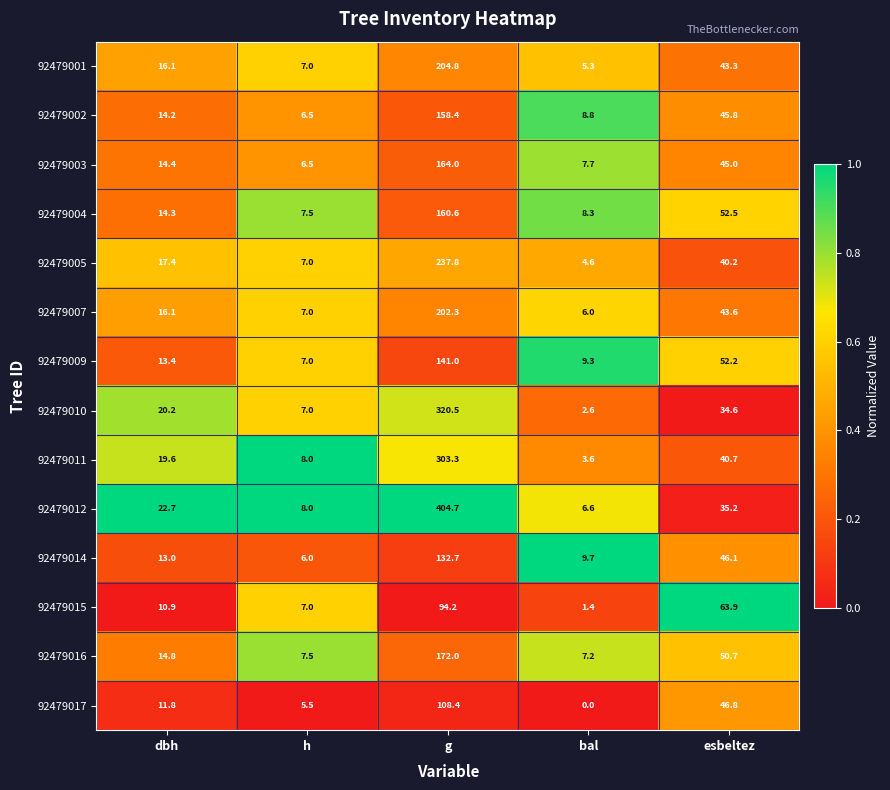

At esbeltez, list the series in order from largest to smallest.

92479015, 92479004, 92479009, 92479016, 92479017, 92479014, 92479002, 92479003, 92479007, 92479001, 92479011, 92479005, 92479012, 92479010